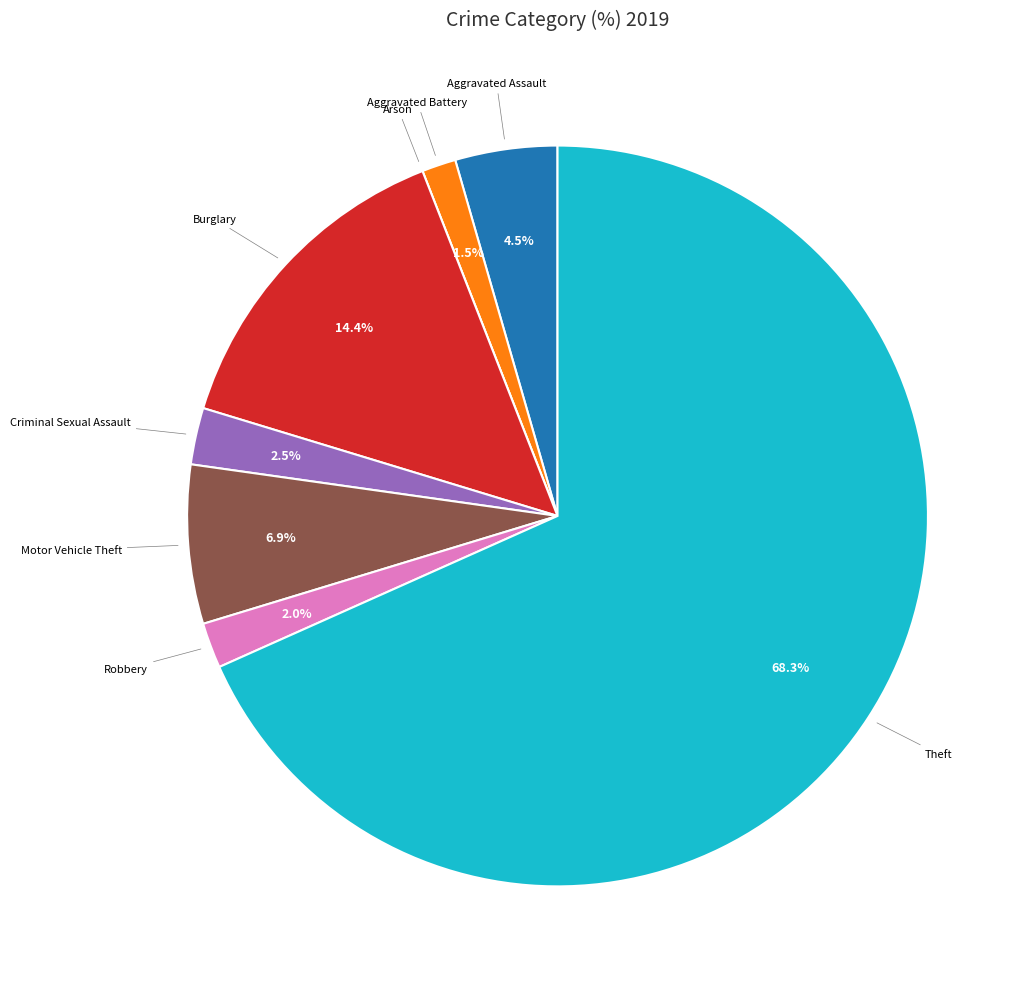

To the nearest percent, what is the difference between the Burglary and Criminal Sexual Assault slice percentages?

12%